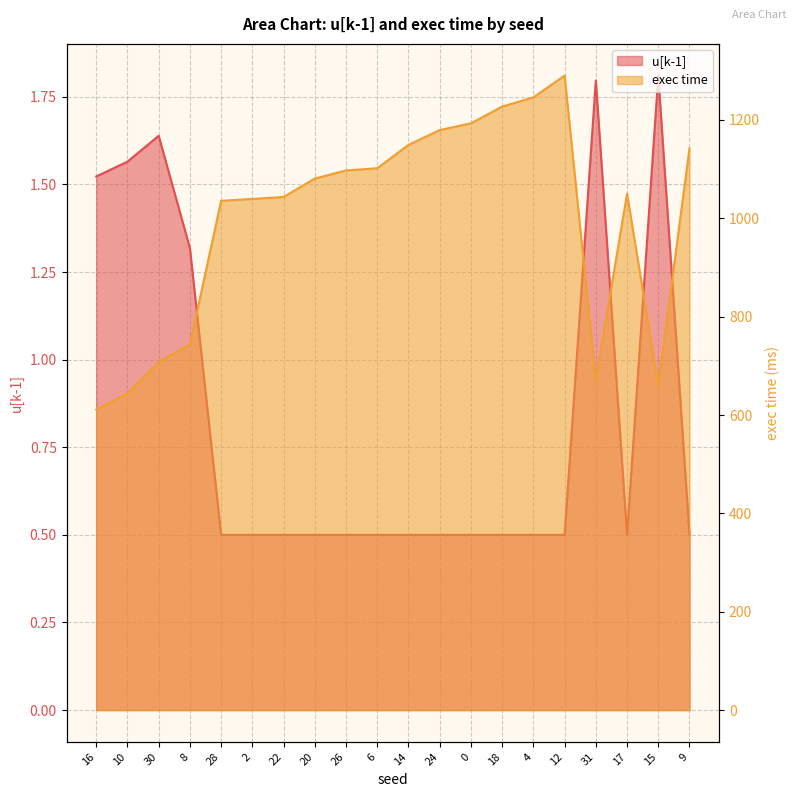

How many interior local valleys does the exec time series have?

2